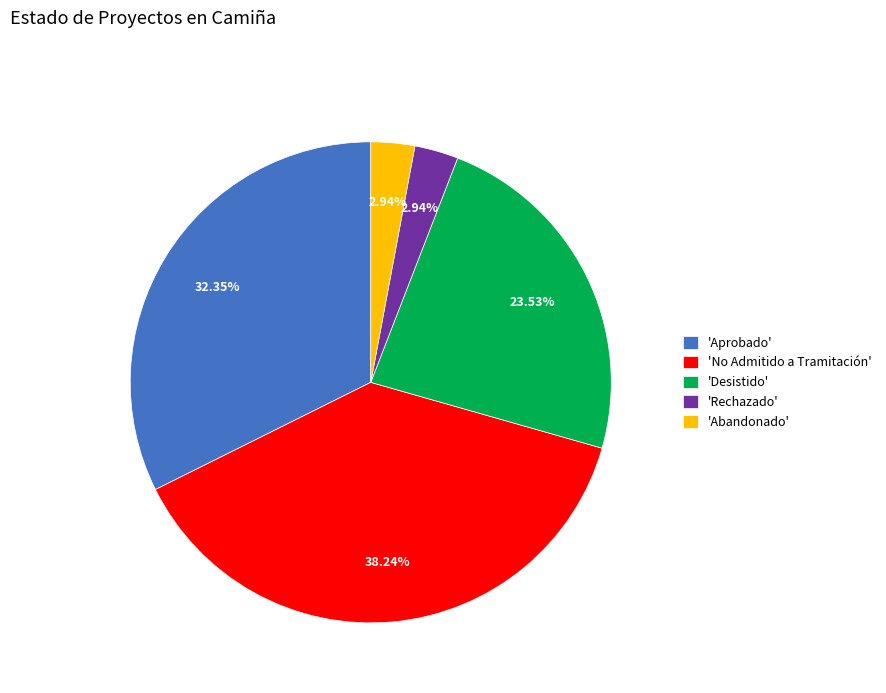

Is the sum of 'Aprobado' and 'Abandonado' greater than half?

No